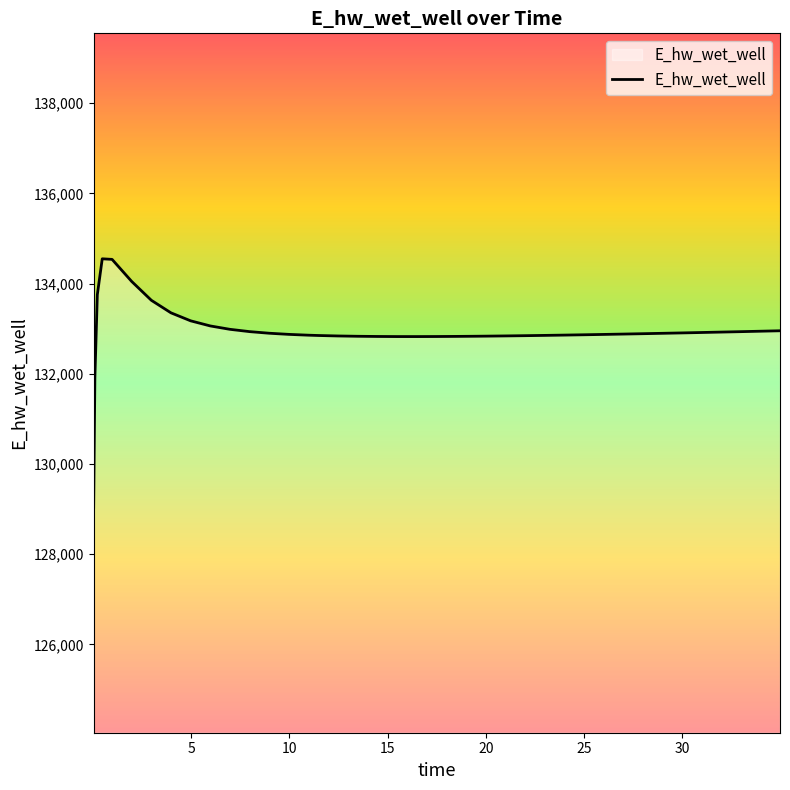

What is the minimum value shown in the chart?

129041.7